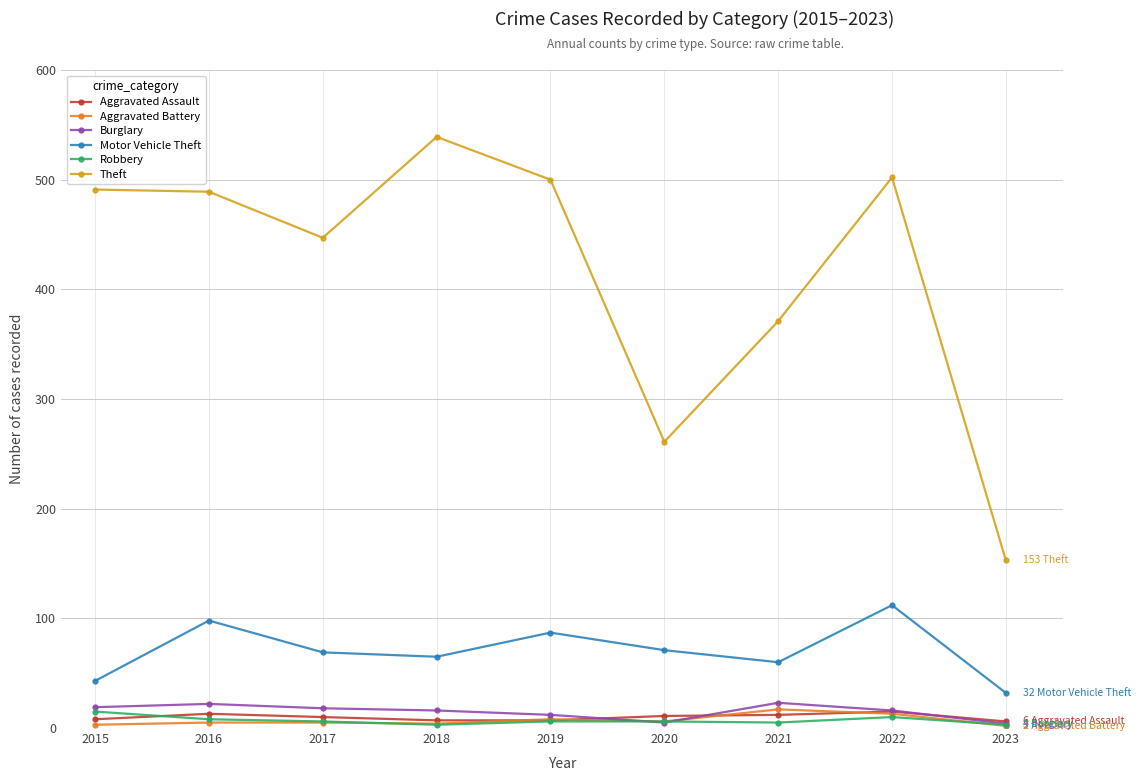

Count the number of data series in this chart.

6